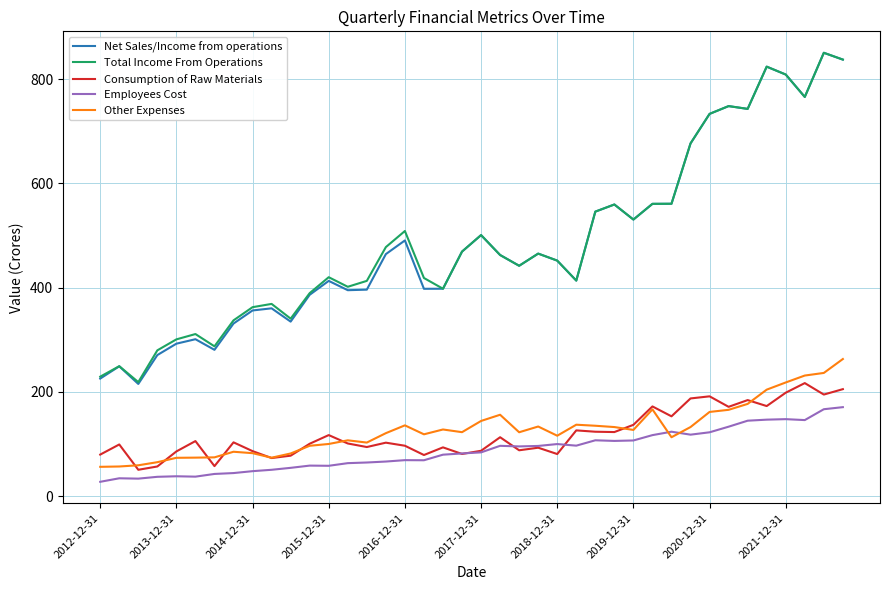

True or false: Other Expenses and Total Income From Operations intersect in this chart.

False